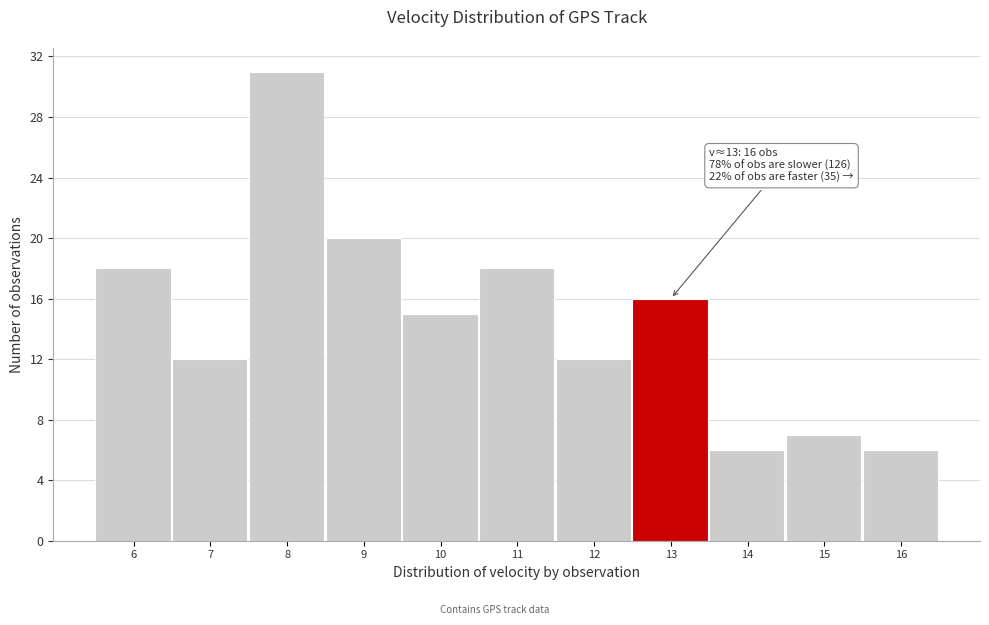

Reading left to right, list all the values displayed in this chart.

6=18	7=12	8=31	9=20	10=15	11=18	12=12	13=16	14=6	15=7	16=6